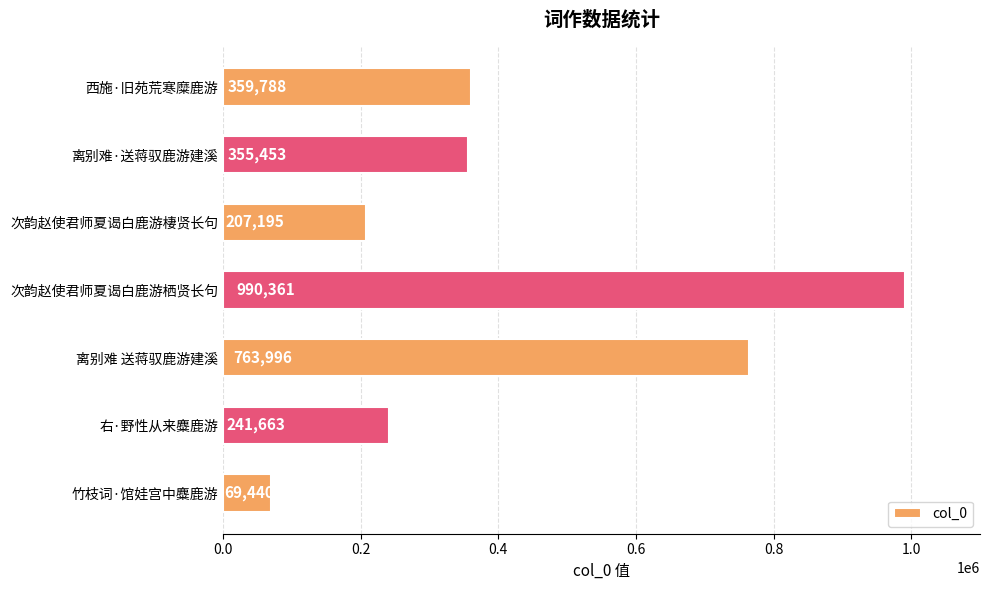

List the labels in order of value, largest first.

次韵赵使君师夏谒白鹿游栖贤长句, 离别难 送蒋驭鹿游建溪, 西施·旧苑荒寒糜鹿游, 离别难·送蒋驭鹿游建溪, 右·野性从来麋鹿游, 次韵赵使君师夏谒白鹿游棲贤长句, 竹枝词·馆娃宫中麋鹿游